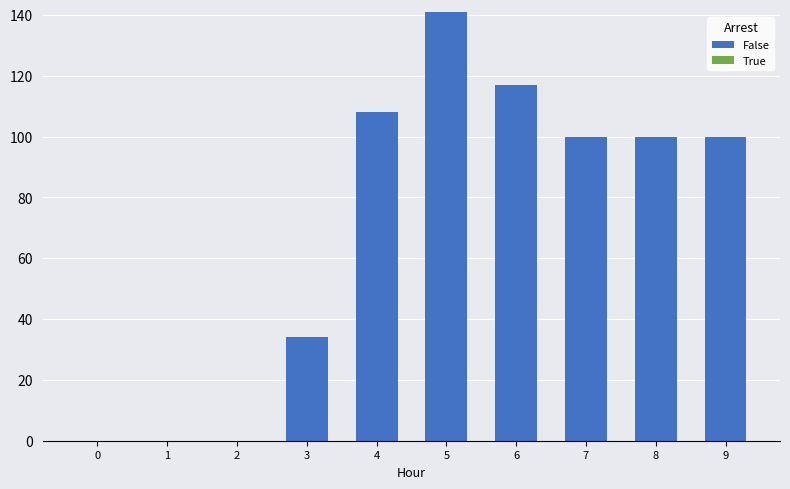

The chart shows a value of 100 at 7. True or false?

True